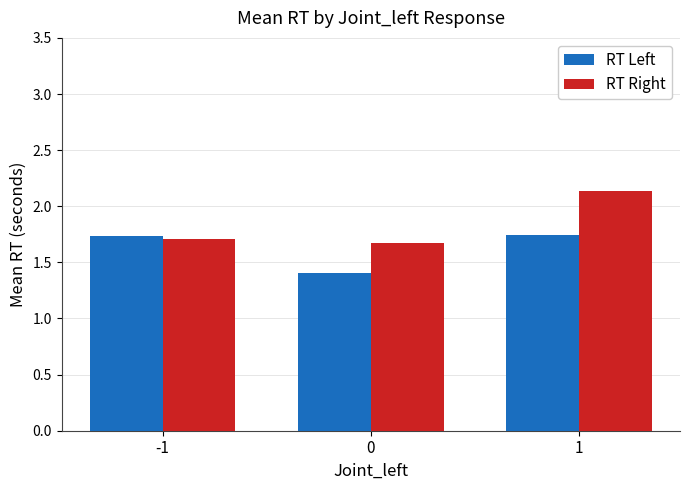

Are the bars horizontal?

No